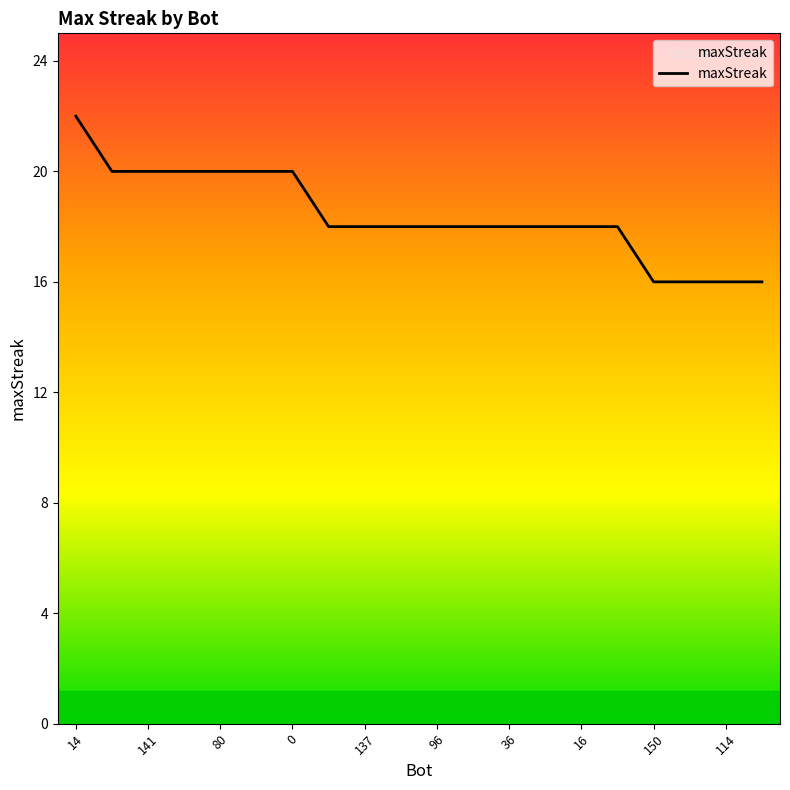

What is the difference between the maximum and minimum values?

6